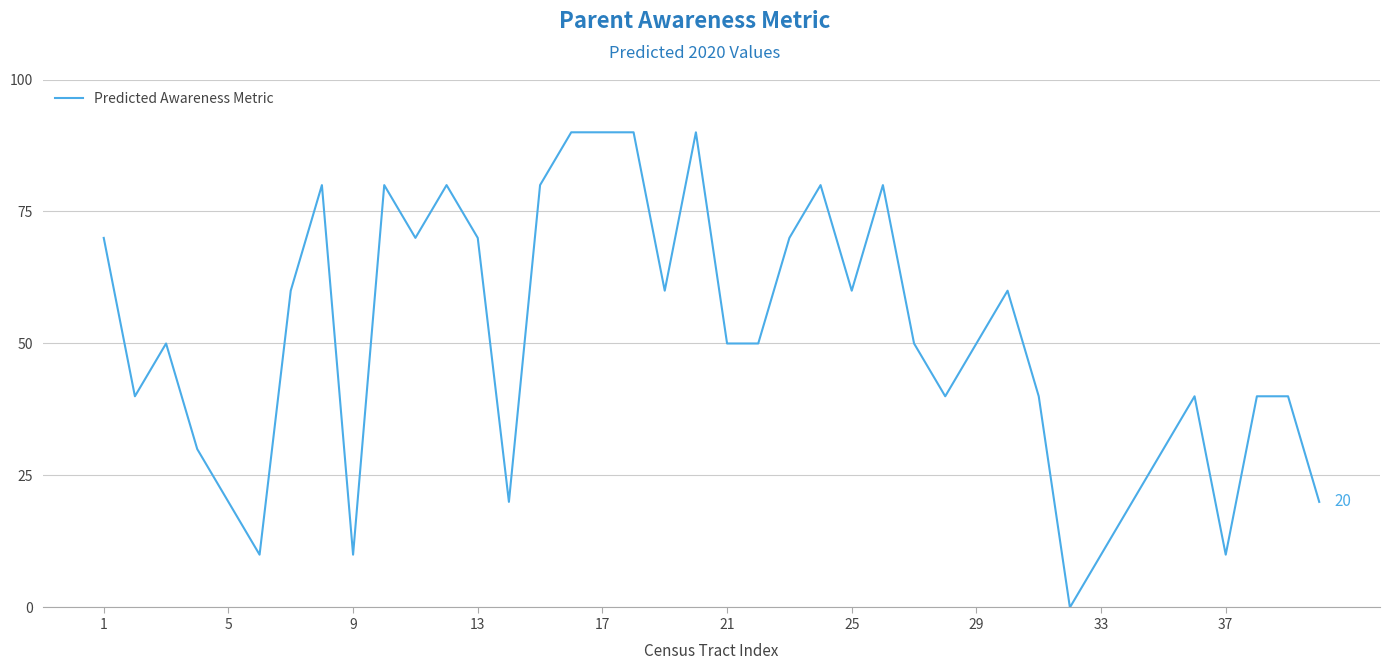

What is the greatest value displayed?

90